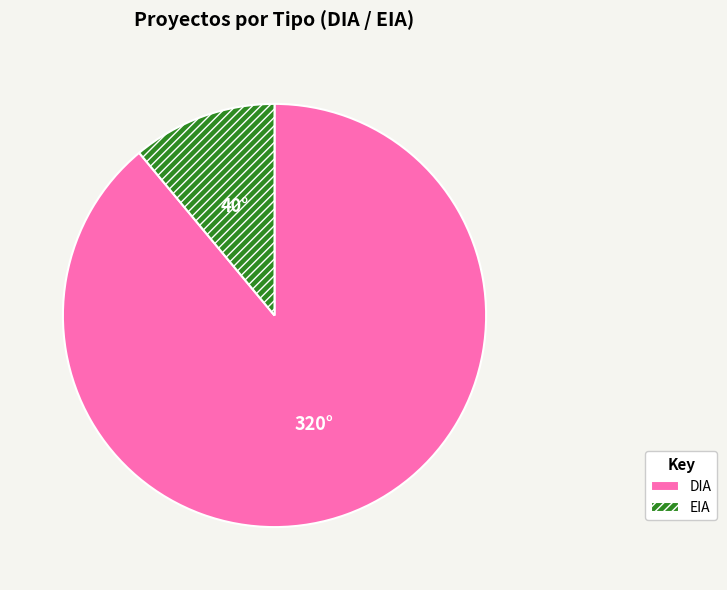

What is the largest slice in the pie chart?

DIA